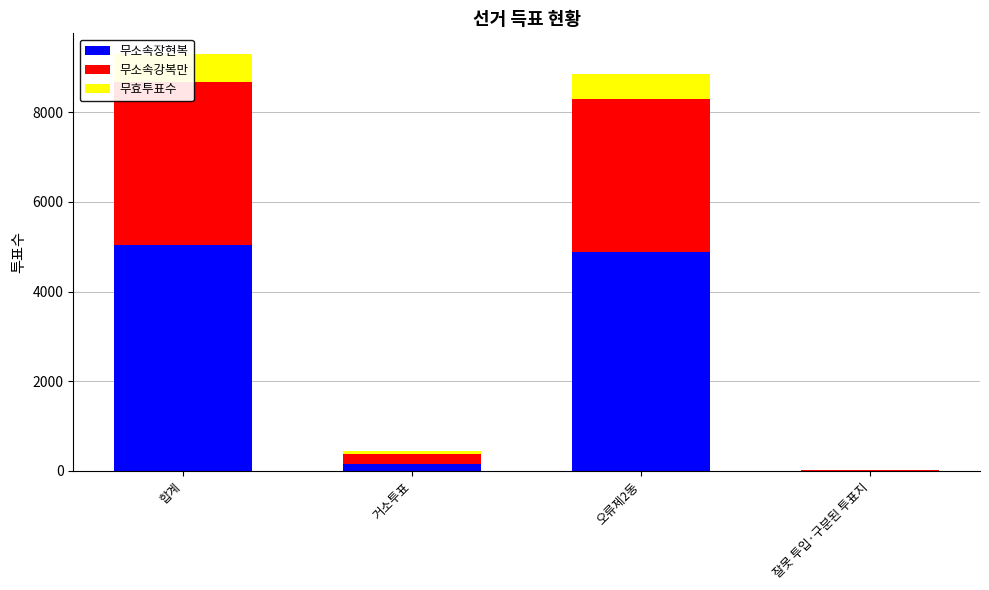

Where does the 무소속장현복 series first go above 4881?

합계